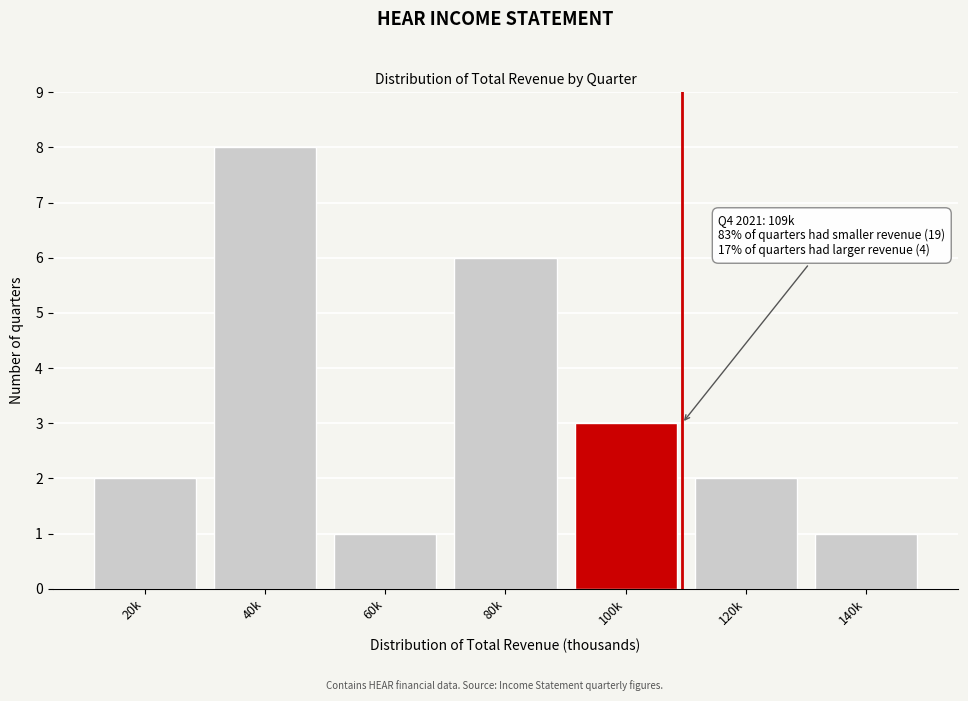

Reading left to right, list all the values displayed in this chart.

20k=2	40k=8	60k=1	80k=6	100k=3	120k=2	140k=1